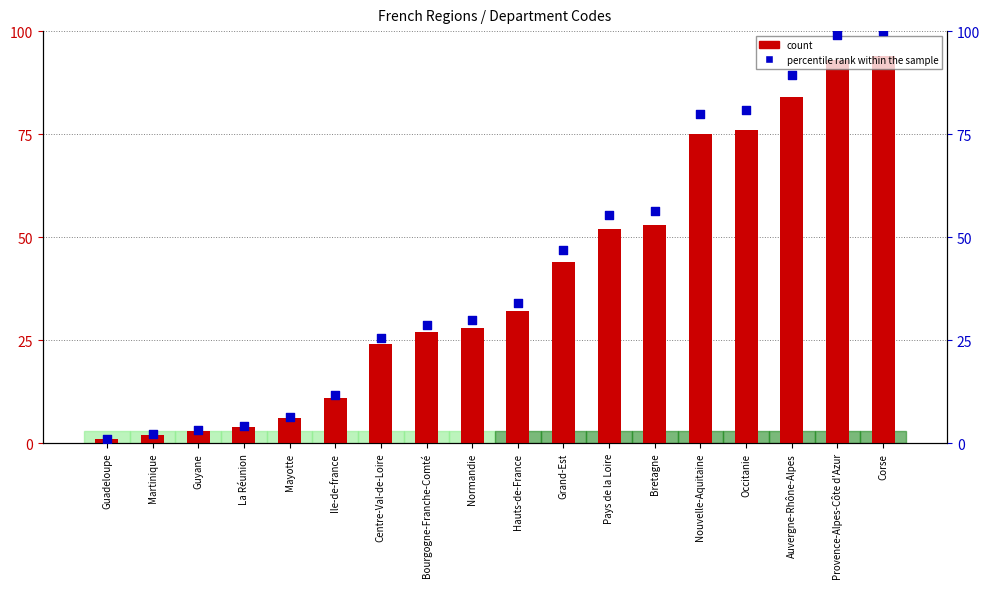

What are all the series names shown in the legend?

count, percentile rank within the sample